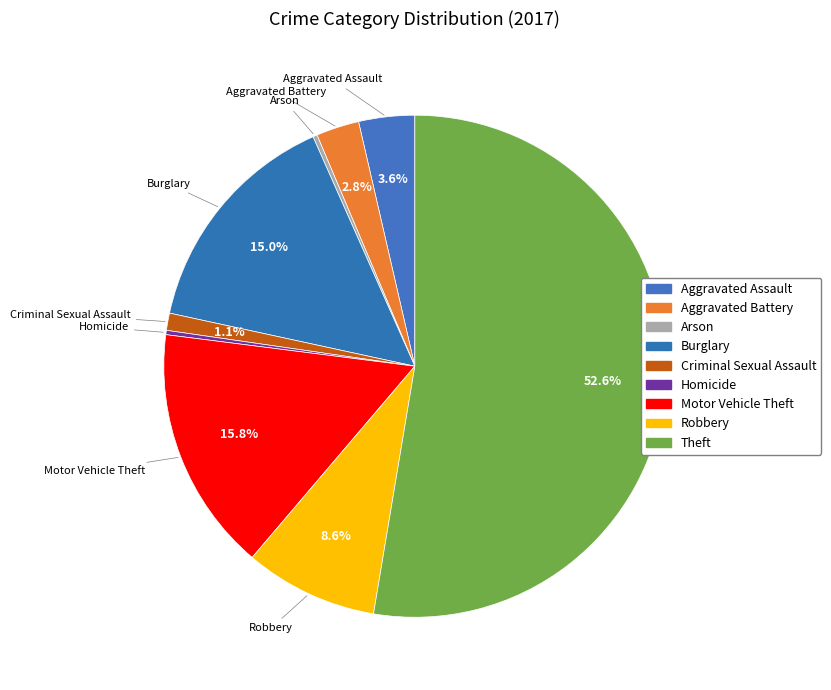

Approximately how many times larger is the value at Aggravated Battery compared to Robbery?

0.3